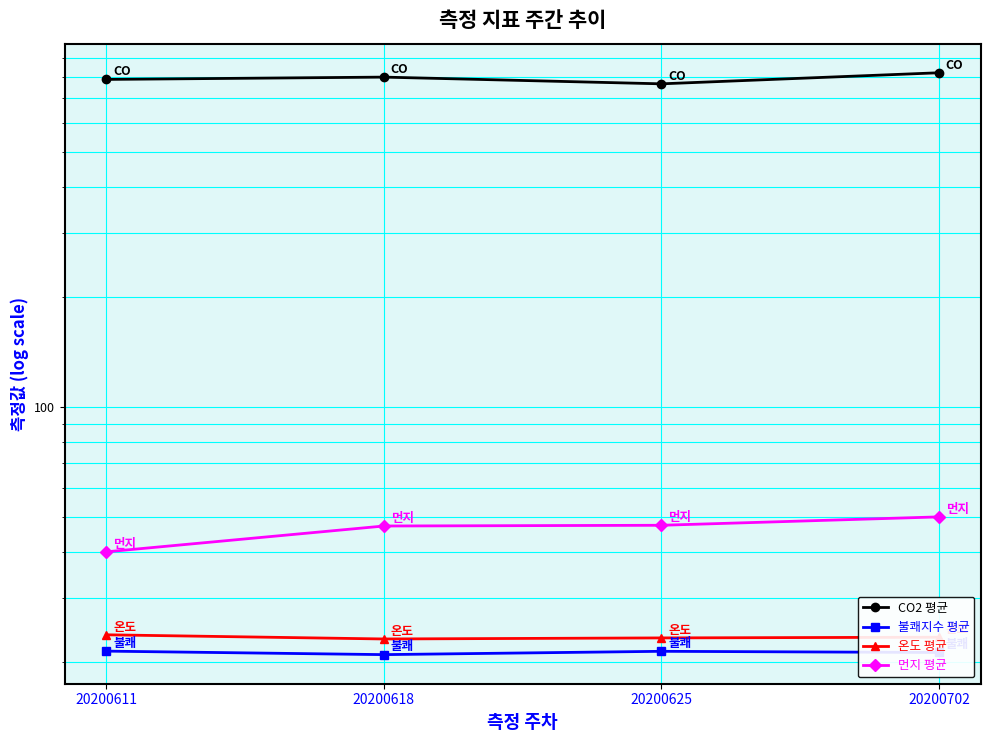

What is the value of the 불쾌지수 평균 point at the 1st from the left?

21.4